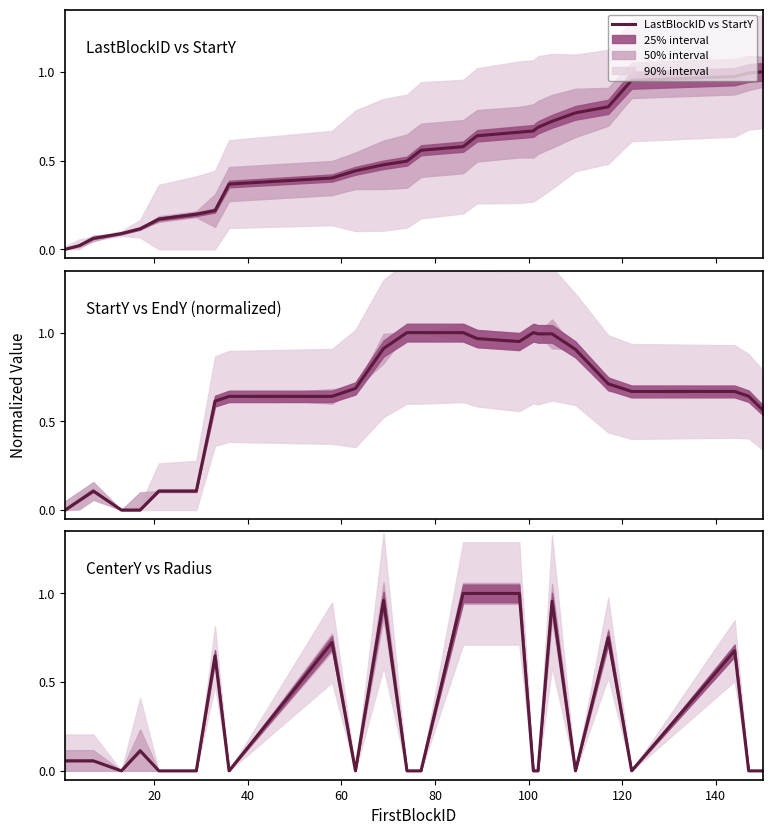

Is the value of LastBlockID vs StartY at 12 greater than the value of StartY vs EndY (normalized) at 12?

No